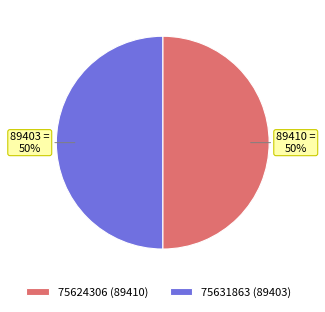

What percentage is the 75631863 slice, to the nearest percent?

50%